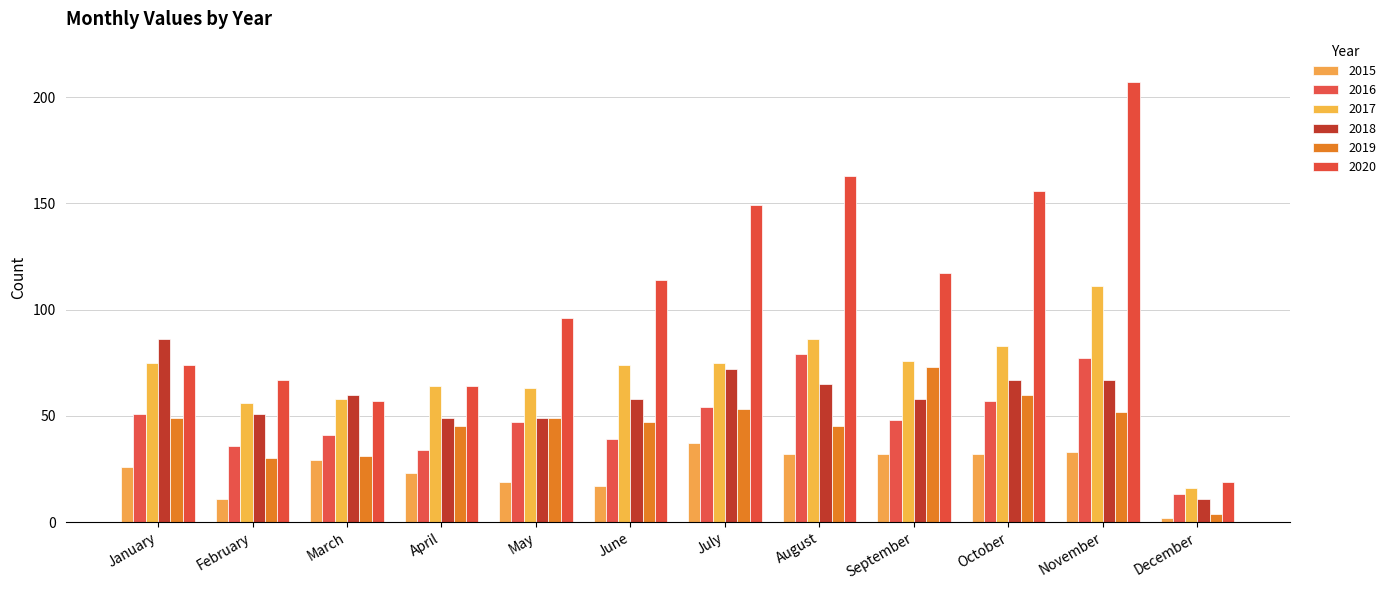

At which category does the chart reach its peak across all series?

November